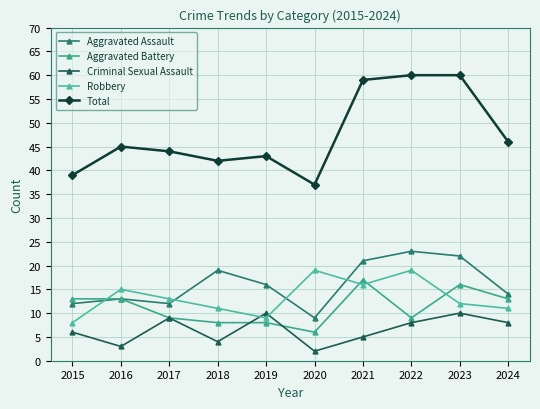

What is the total value across all series at 2021?

118